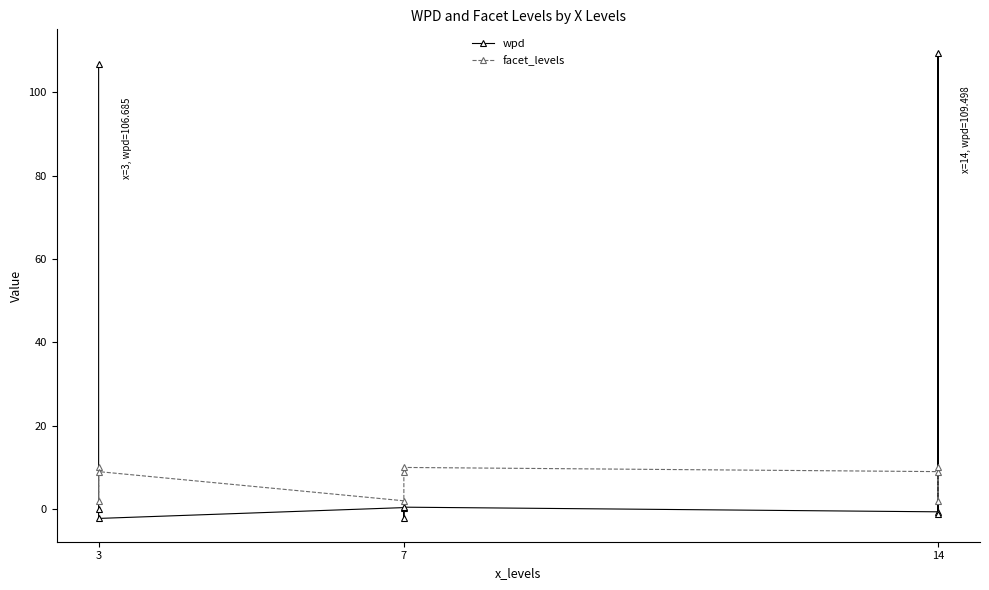

How many lines are shown in the chart?

2